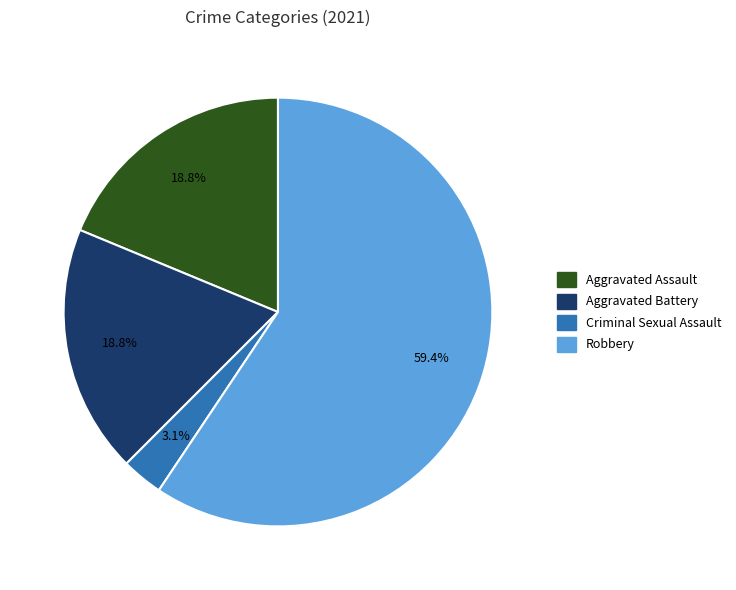

To the nearest percent, what is the average slice percentage?

25%